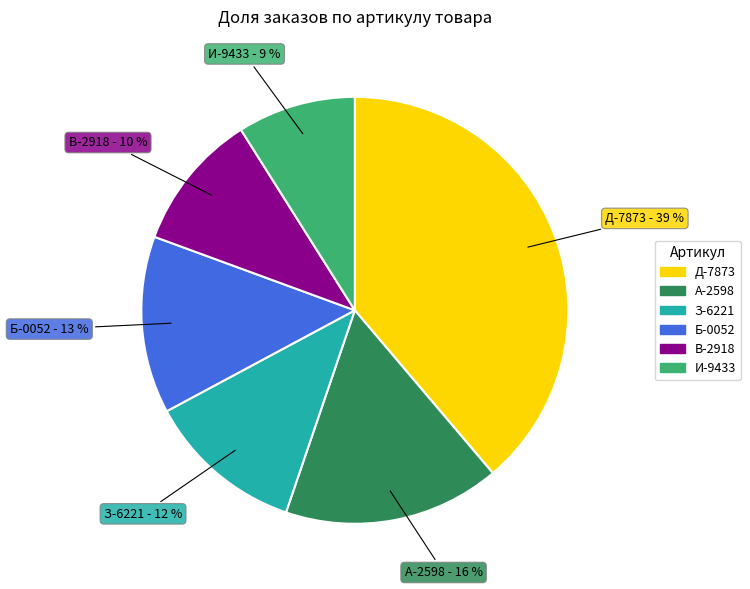

Which slice is the smallest?

И-9433